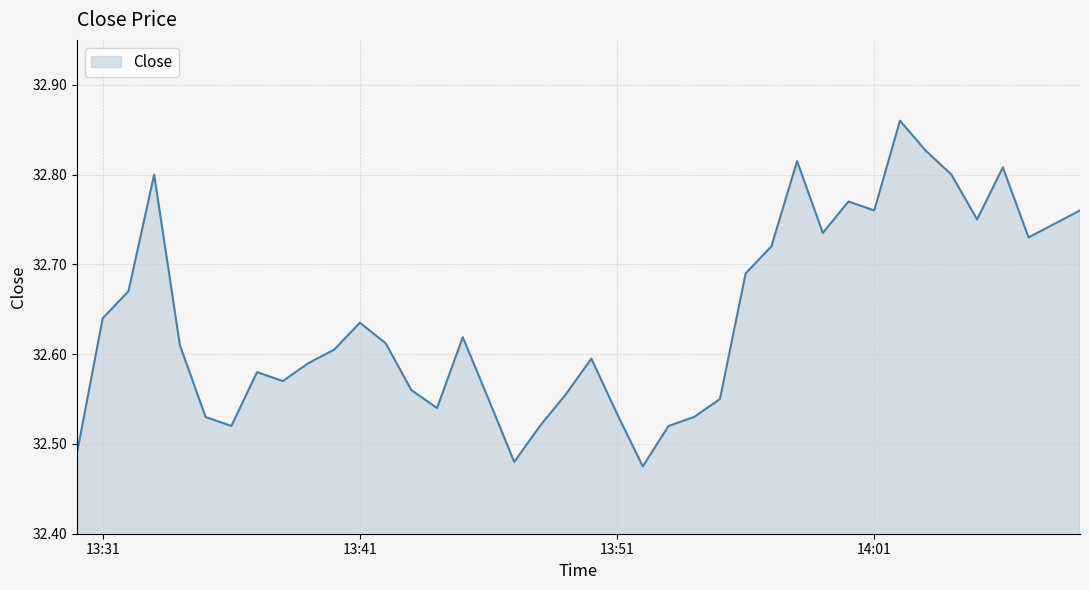

What is the difference between the maximum and minimum values?

0.4